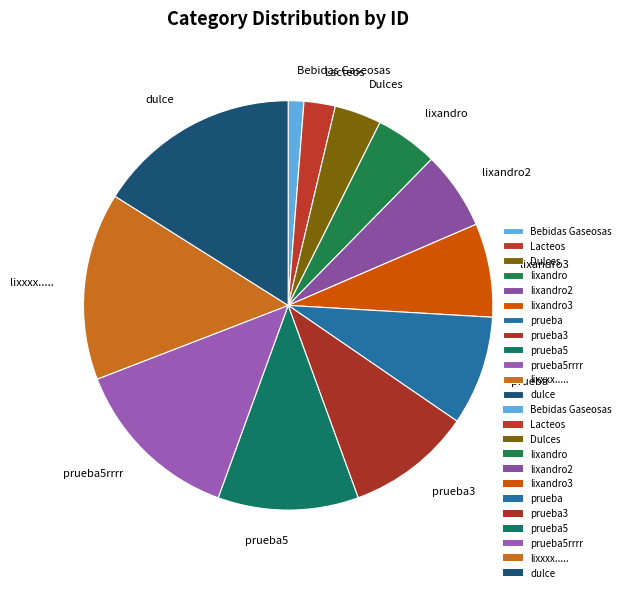

Is it true that lixxxx..... is 15% of the pie?

True